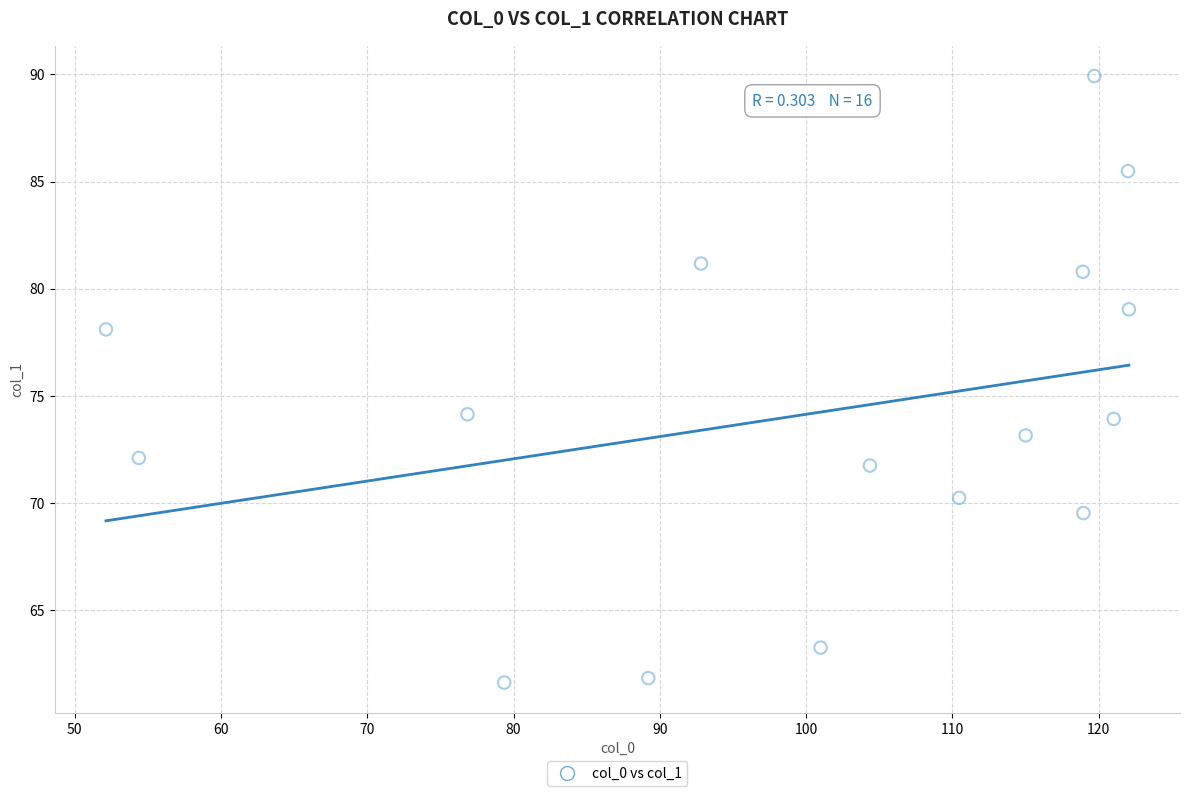

What is the range of X values (max minus min)?

69.9